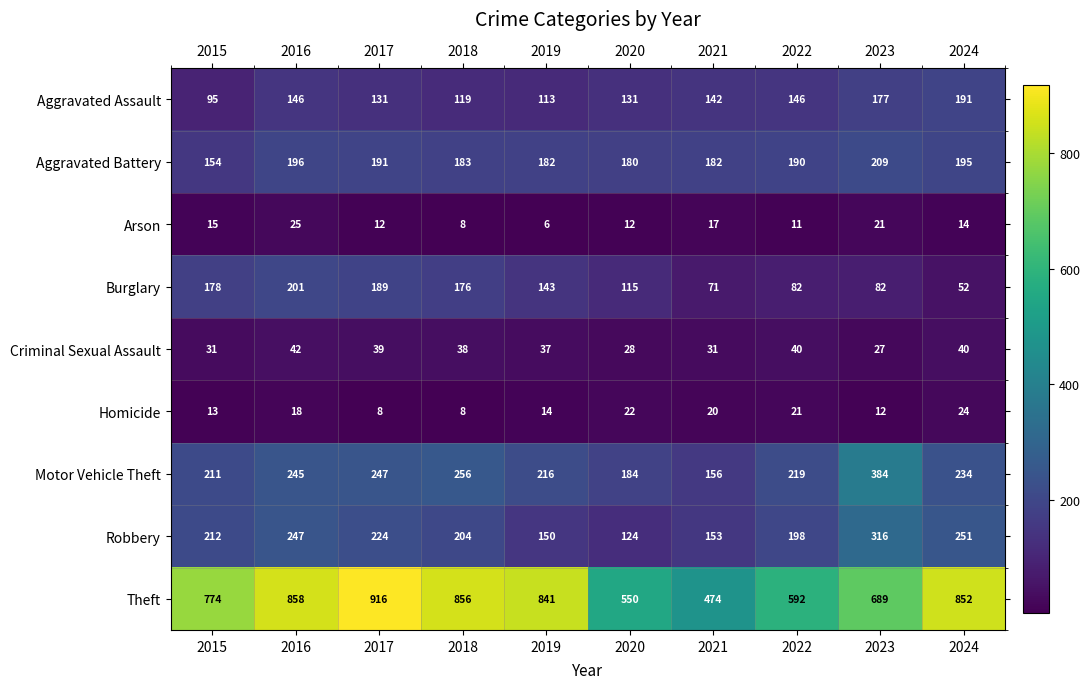

At which category does the chart reach its peak across all series?

2017